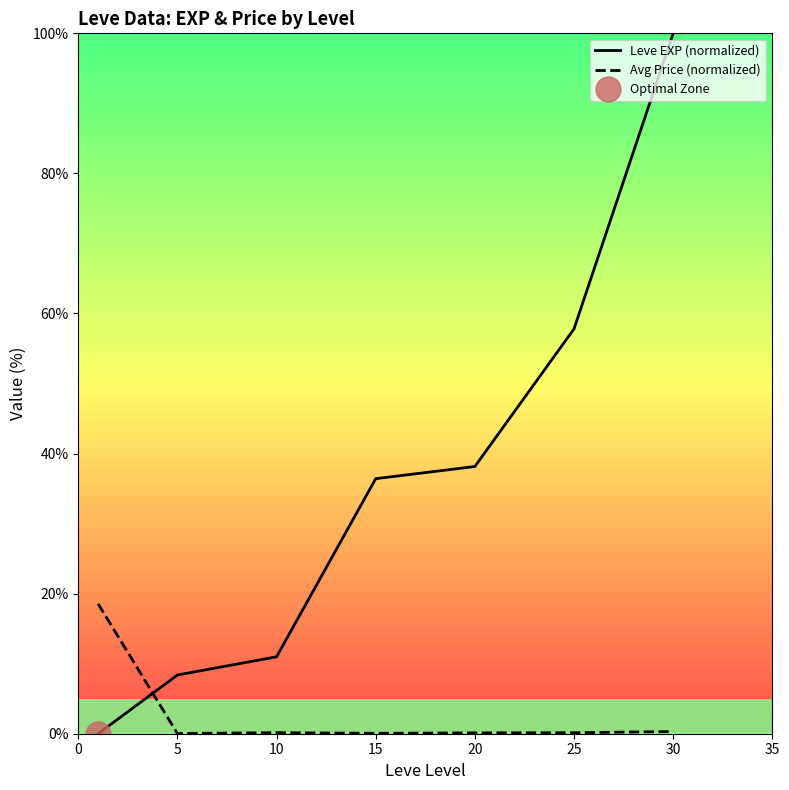

How many times do Leve EXP (normalized) and Avg Price (normalized) cross each other?

1